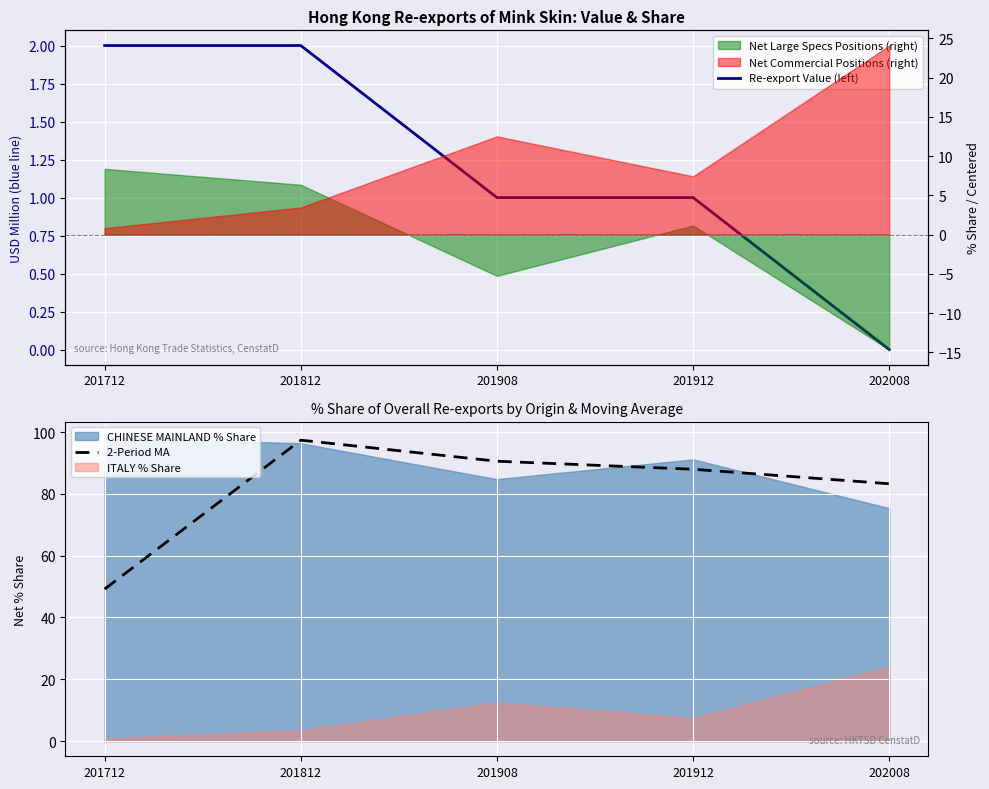

How many interior local peaks does the 2-Period MA series have?

1